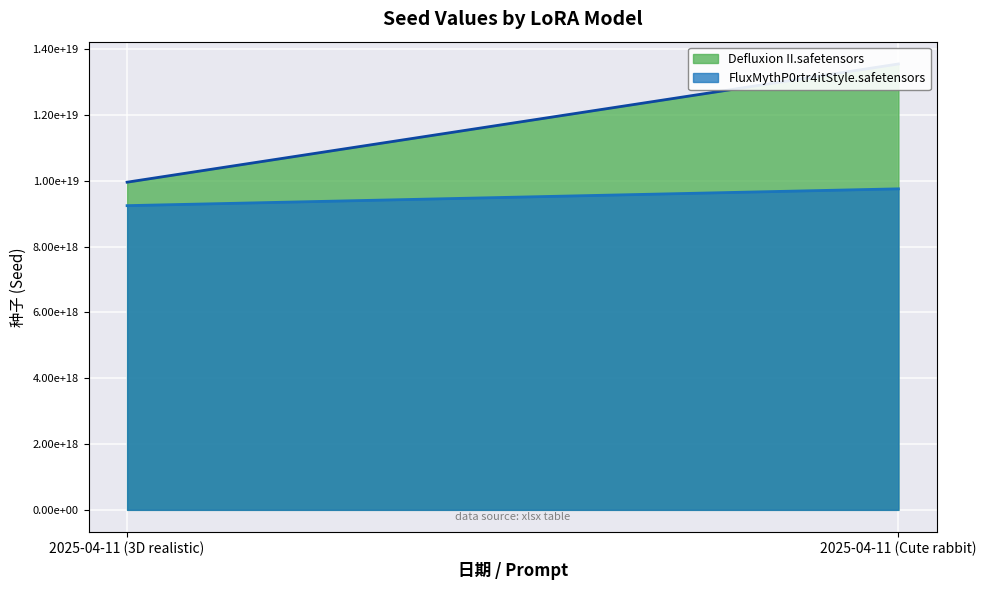

What is the maximum value for FluxMythP0rtr4itStyle.safetensors?

9754023220788469760